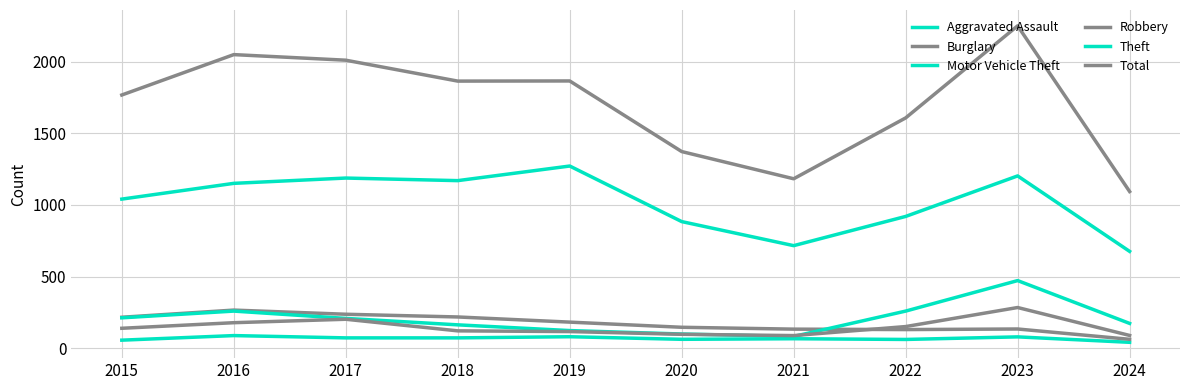

Where is Motor Vehicle Theft nearest to the value 277?

2016